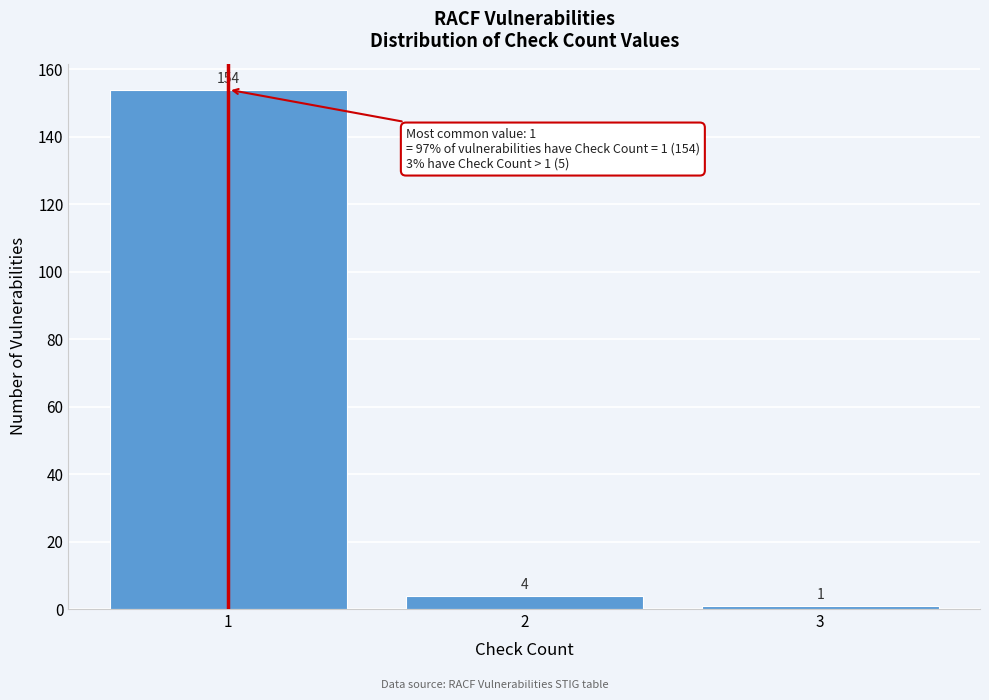

Reading left to right, transcribe this chart: for each bar, give the range it covers on the x-axis and its height.

0.5 to 1.5: 154
1.5 to 2.5: 4
2.5 to 3.5: 1